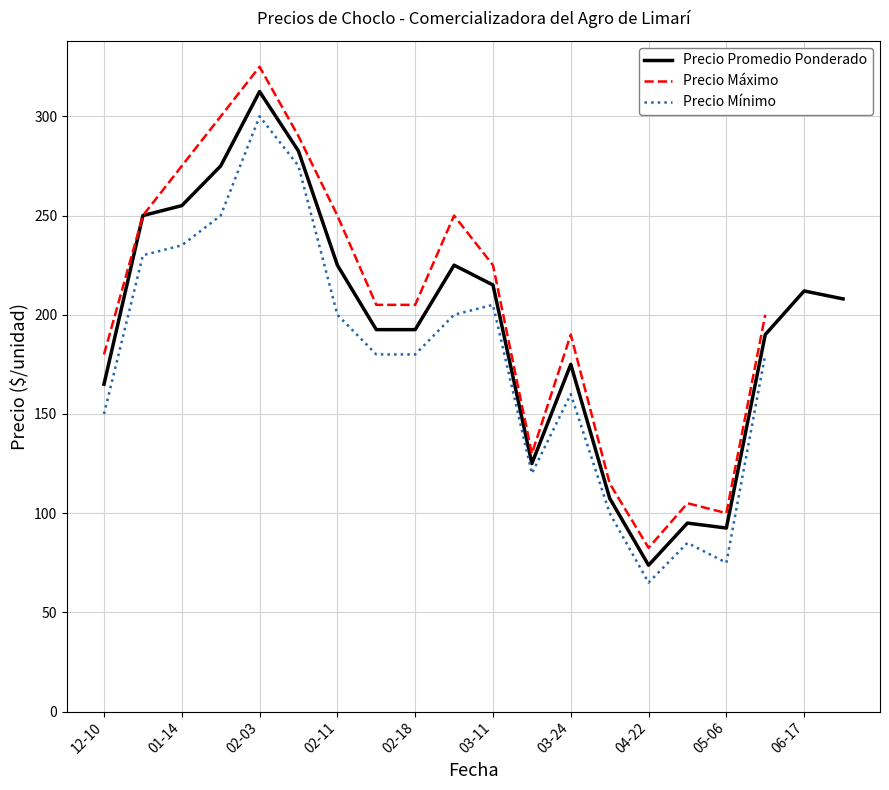

Is it true that Precio Promedio Ponderado equals 116.2 at 05-06?

False